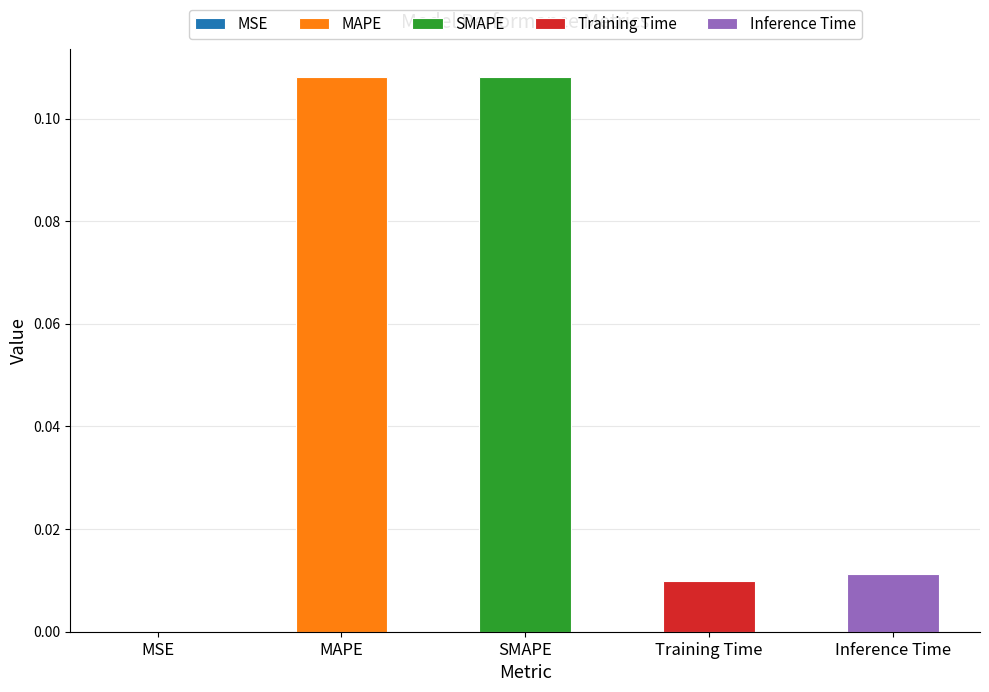

Reading left to right, list all the values displayed in this chart.

0.0	0.1	0.1	0.0	0.0